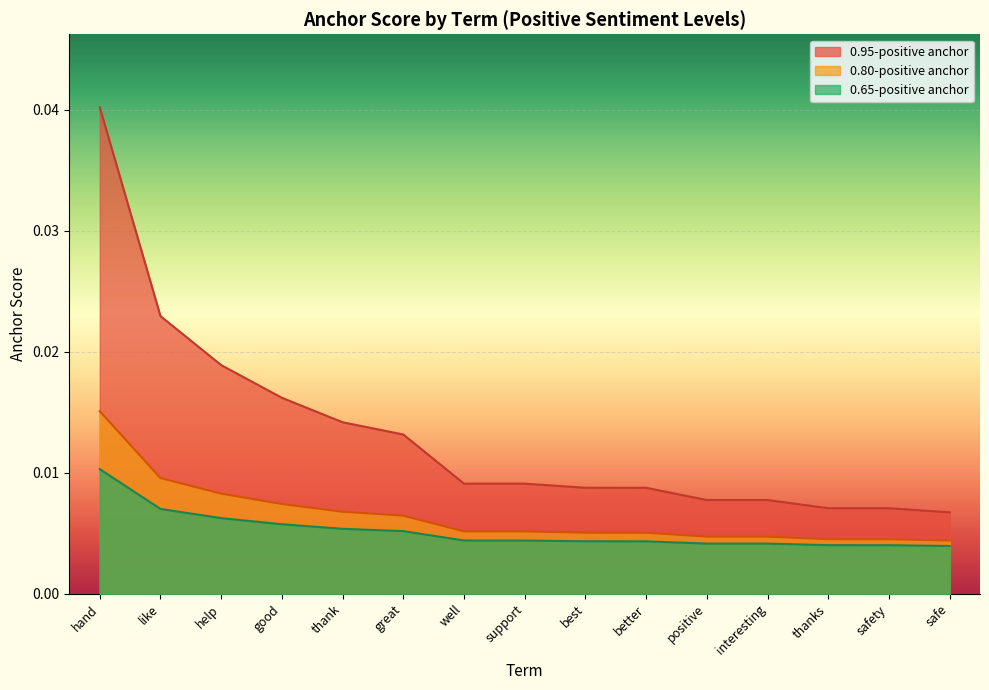

Does the chart display data point markers on the line(s)?

No